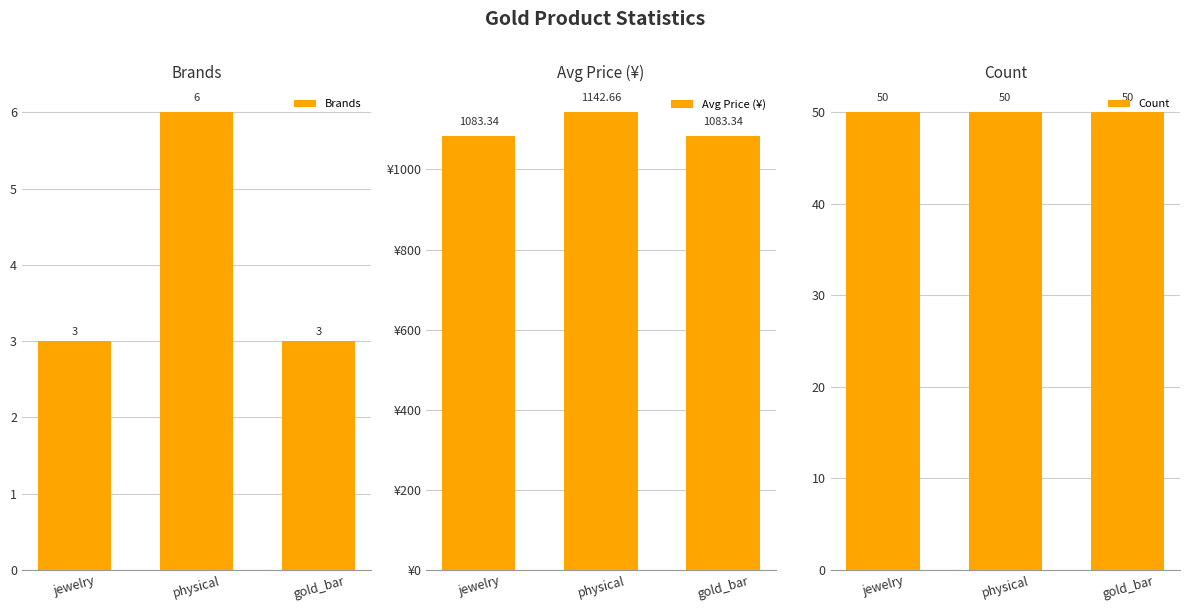

Which category has the highest value in the Count series?

jewelry